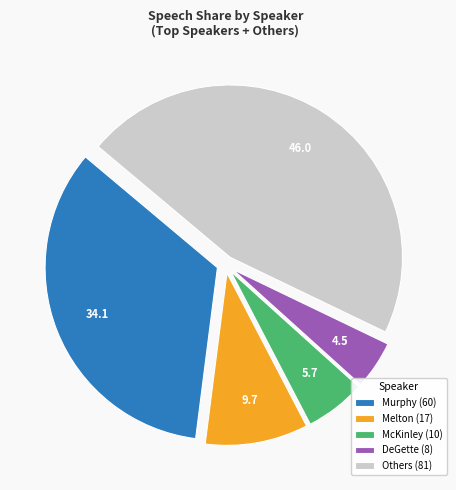

What is the ratio of the value at McKinley (10) to the value at Melton (17)?

0.6